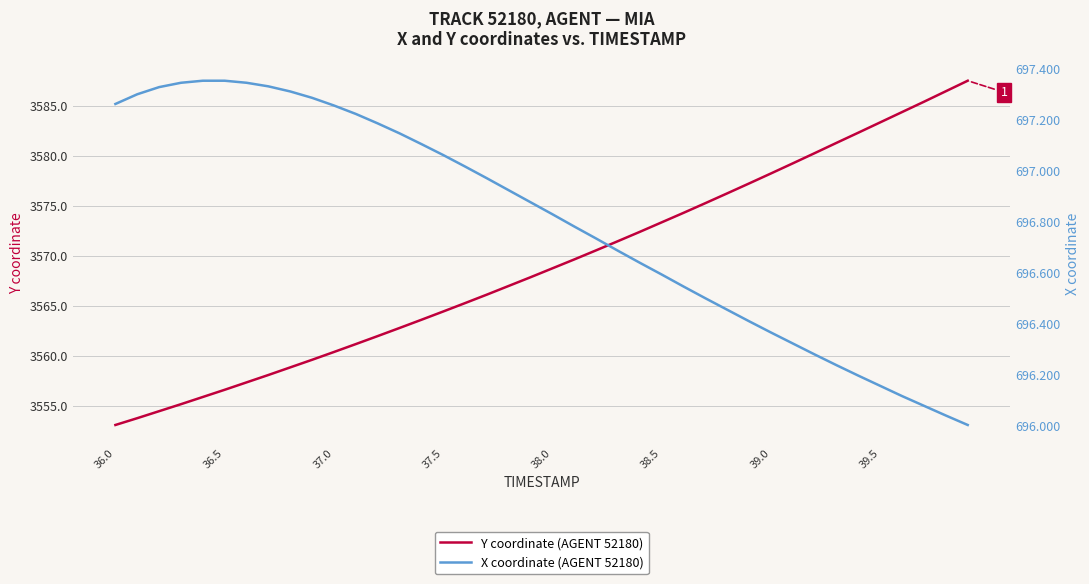

What is the maximum value for Y coordinate (AGENT 52180)?

3587.5